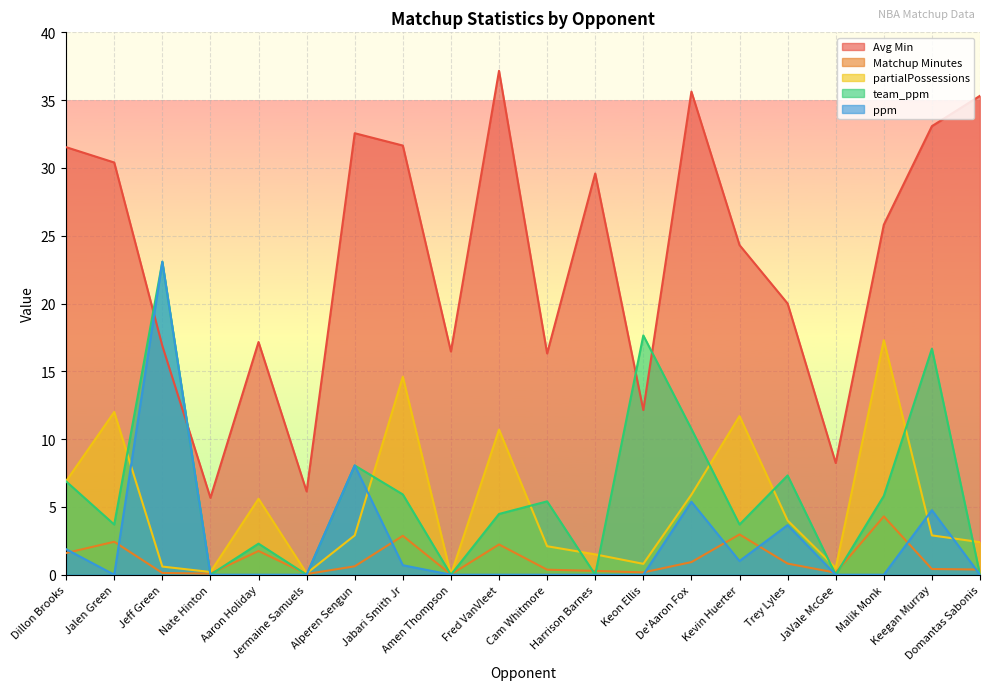

What position from the left is De'Aaron Fox?

14